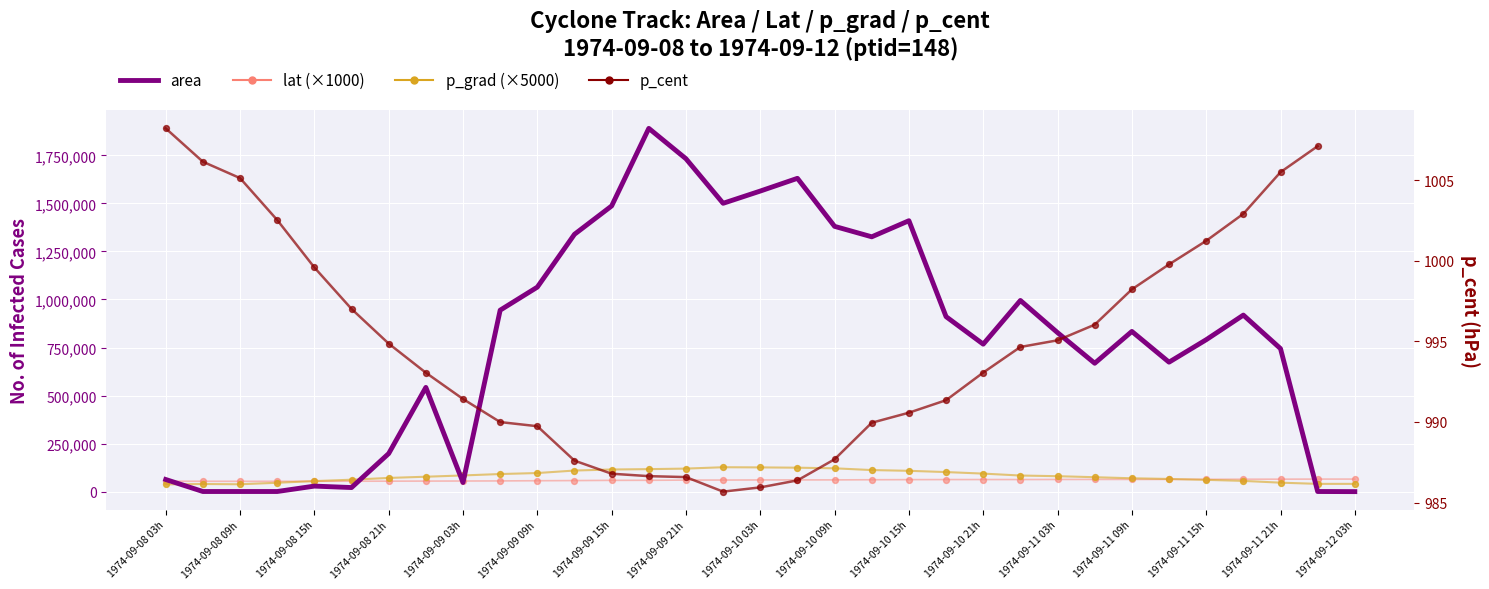

Which series contains the lowest Y value?

area